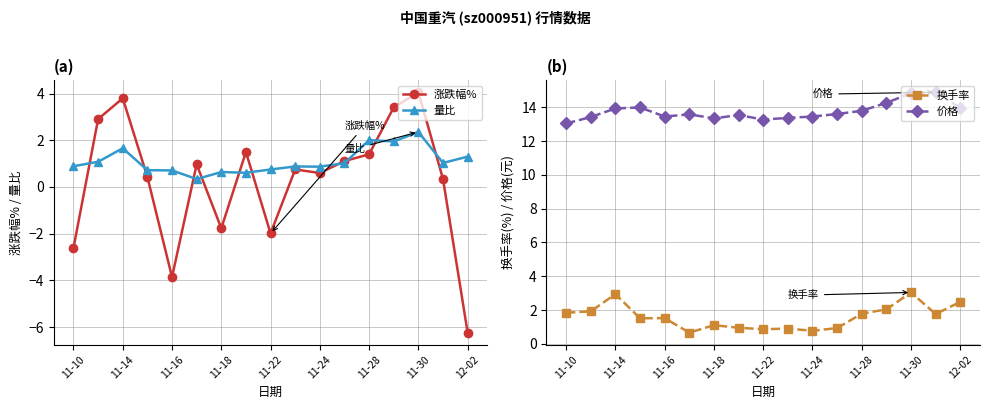

What is the minimum value for 换手率?

0.7